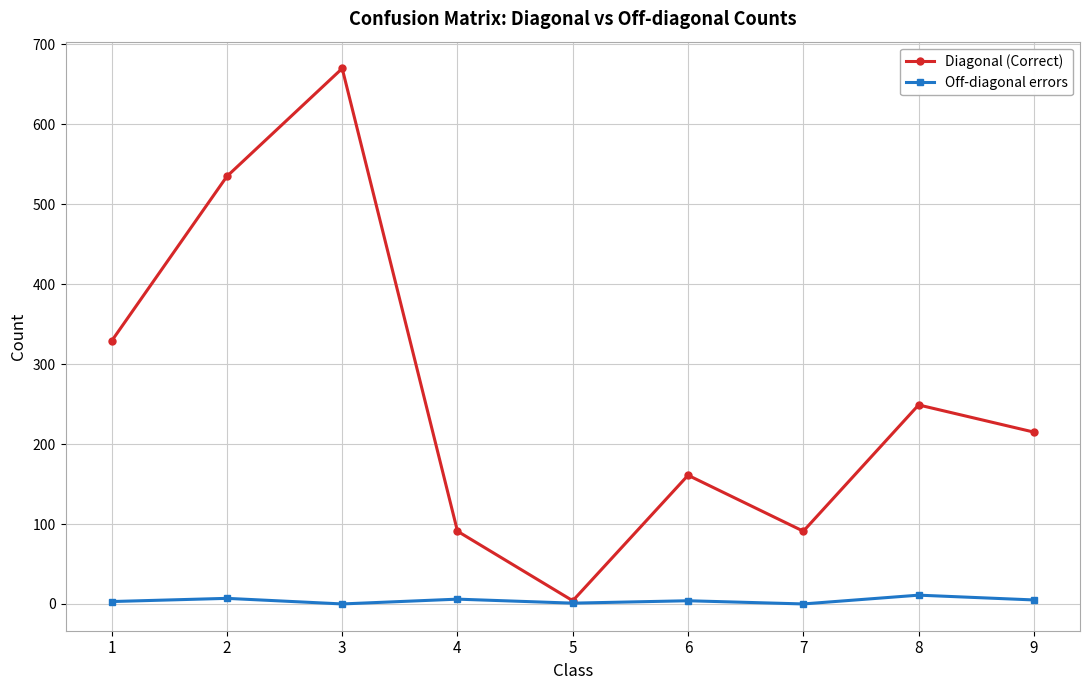

What is the greatest value displayed?

670